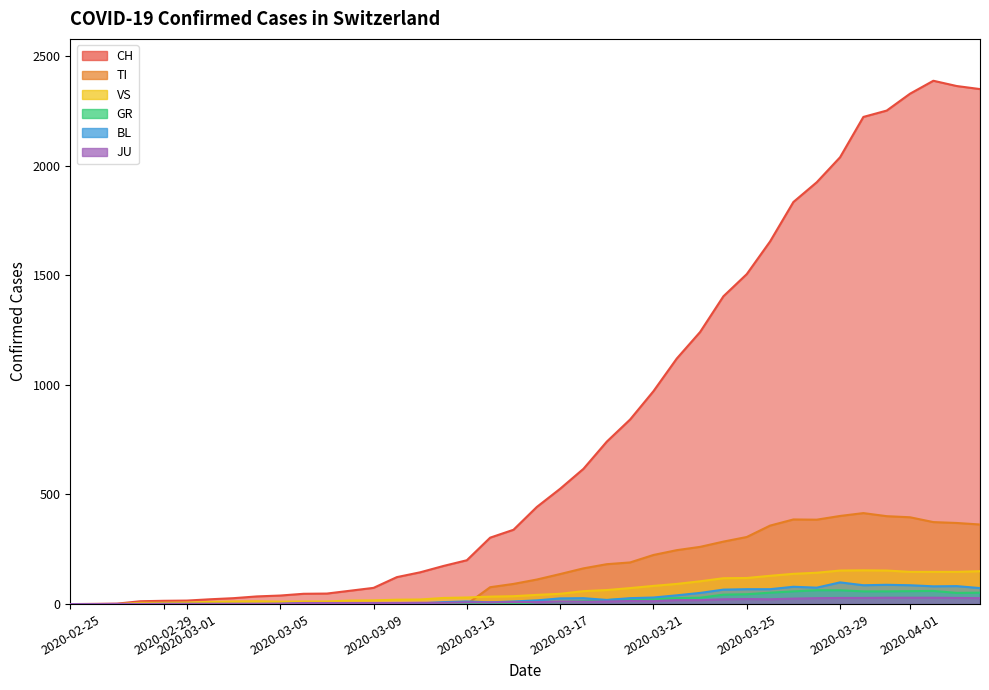

True or false: GR and CH intersect in this chart.

False